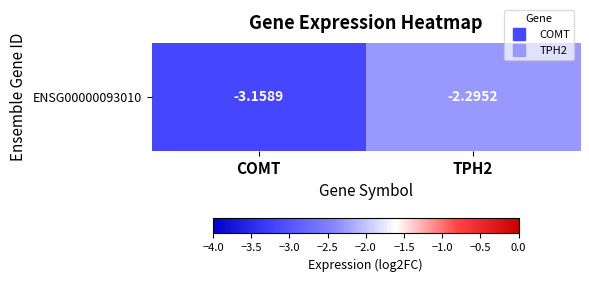

Where is the data nearest to the value -2?

TPH2